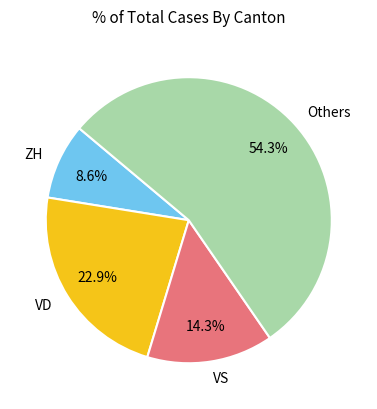

How many slices are in this pie chart?

4